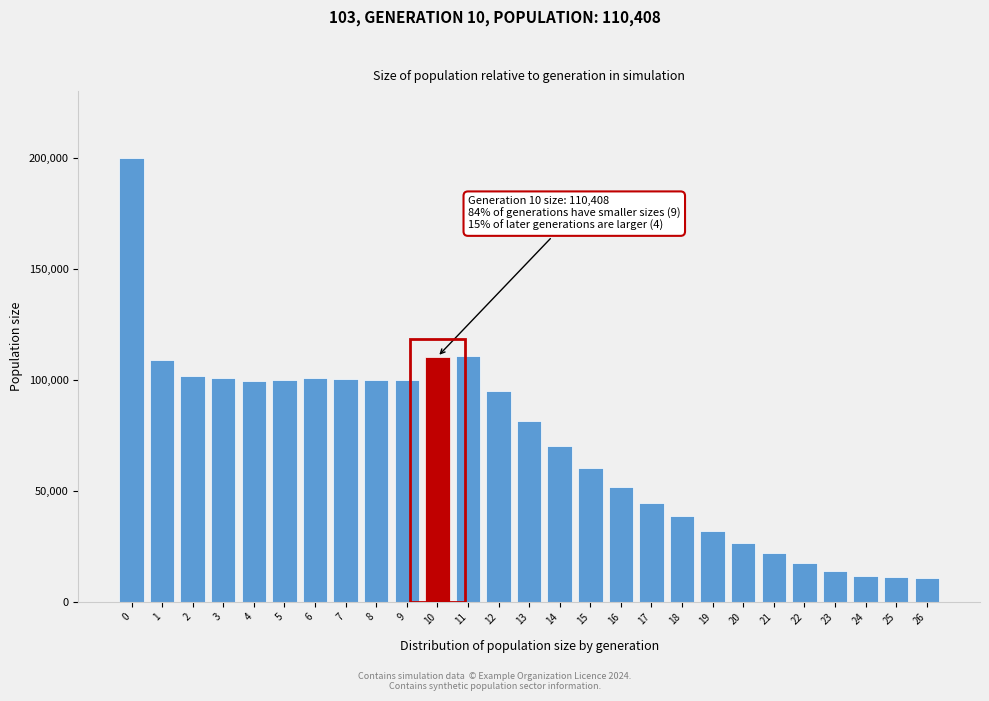

Is it true that the value at 1 is 108802?

True